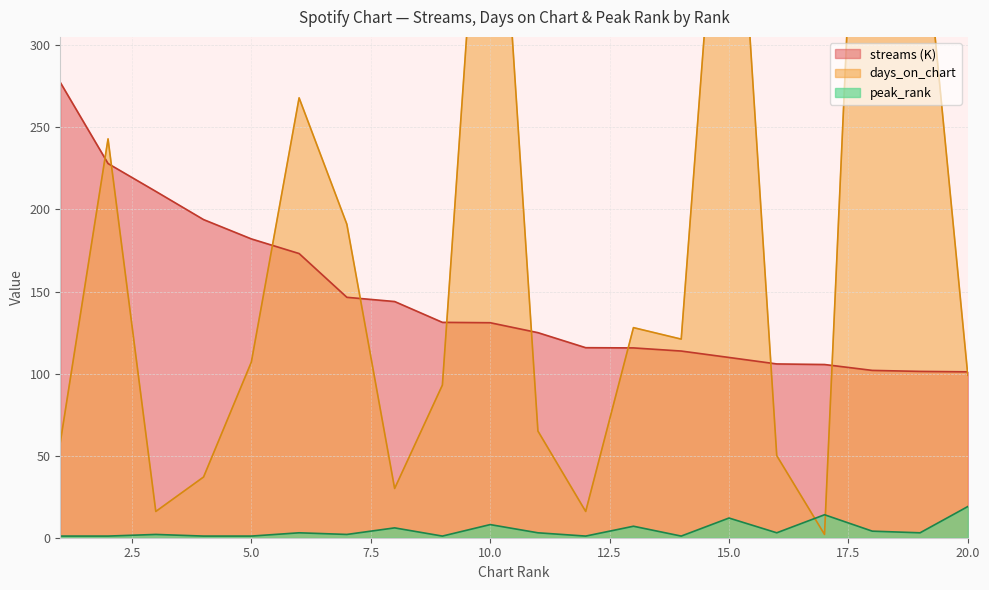

The value of days_on_chart at 7 is 321.5. True or false?

False